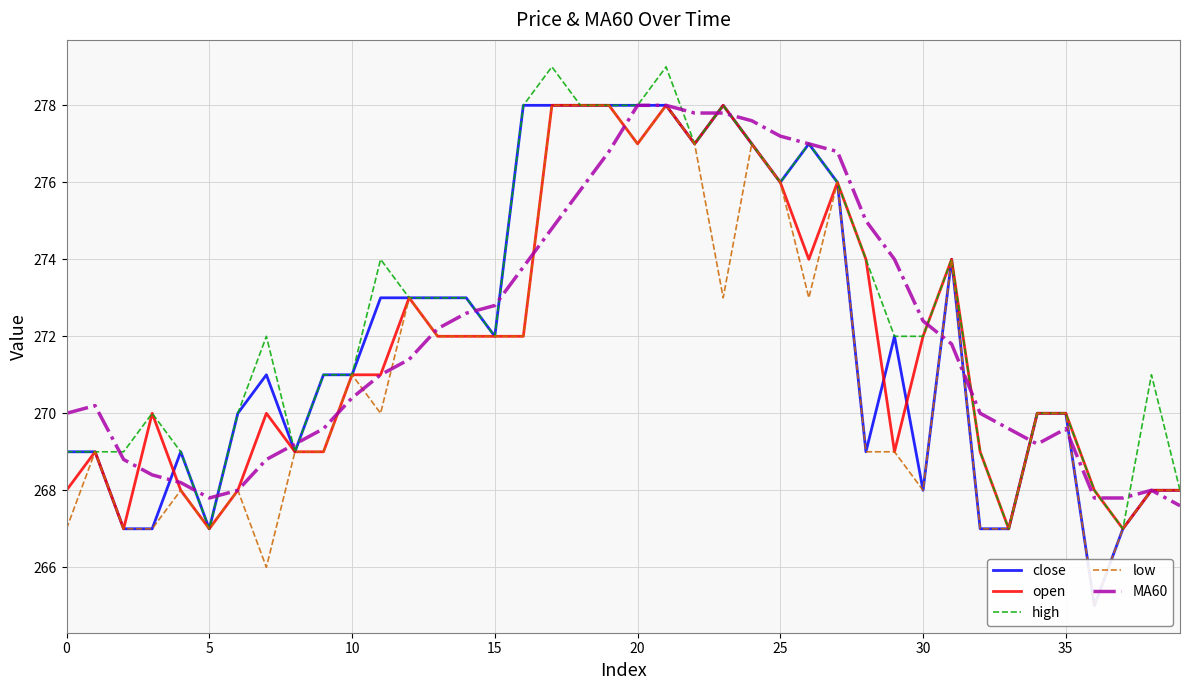

How many times do MA60 and open cross each other?

13